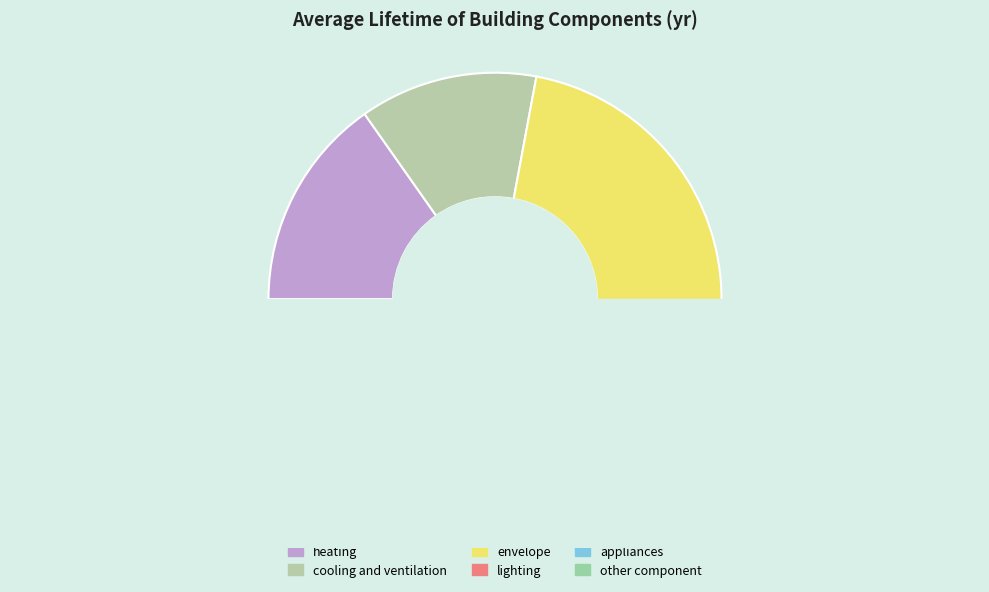

How many segments does this pie chart have?

6